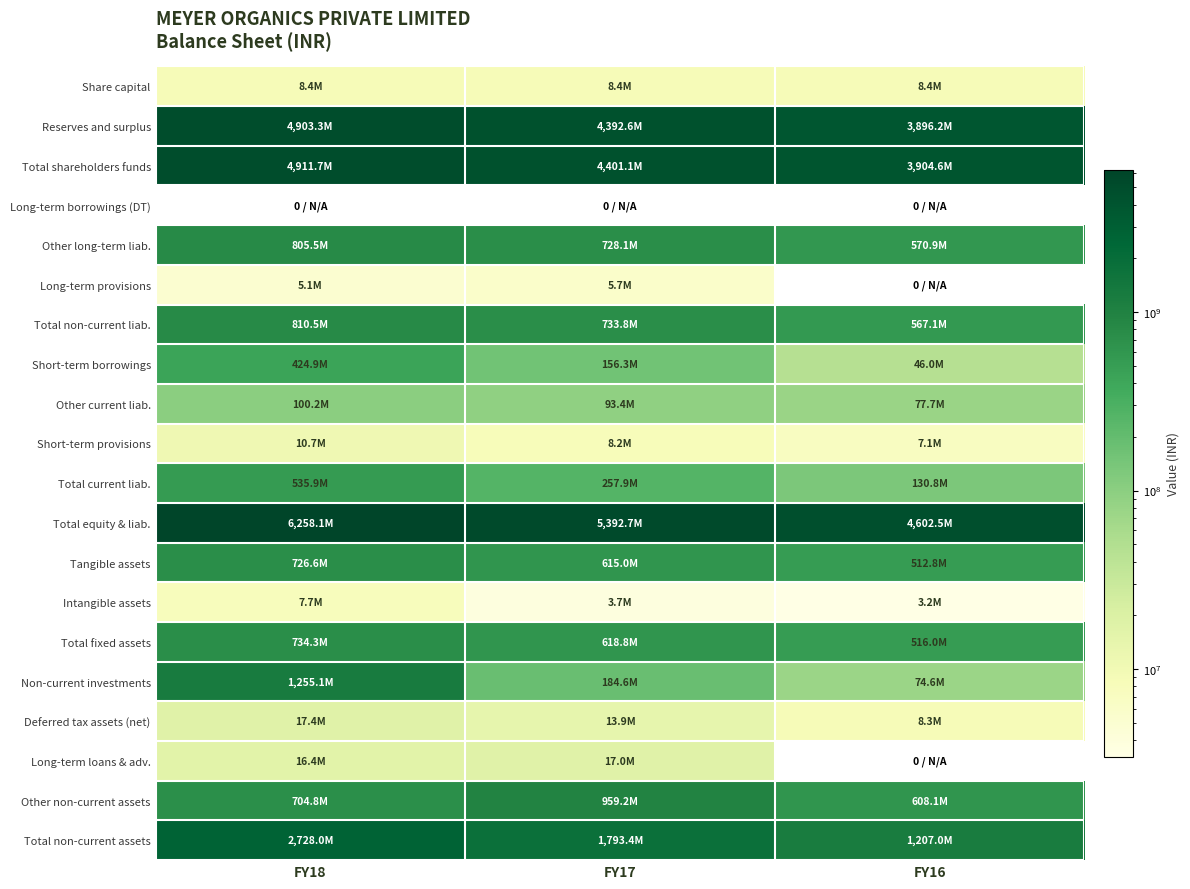

The Deferred tax assets (net) series shows 8350000.0 at FY16. True or false?

True